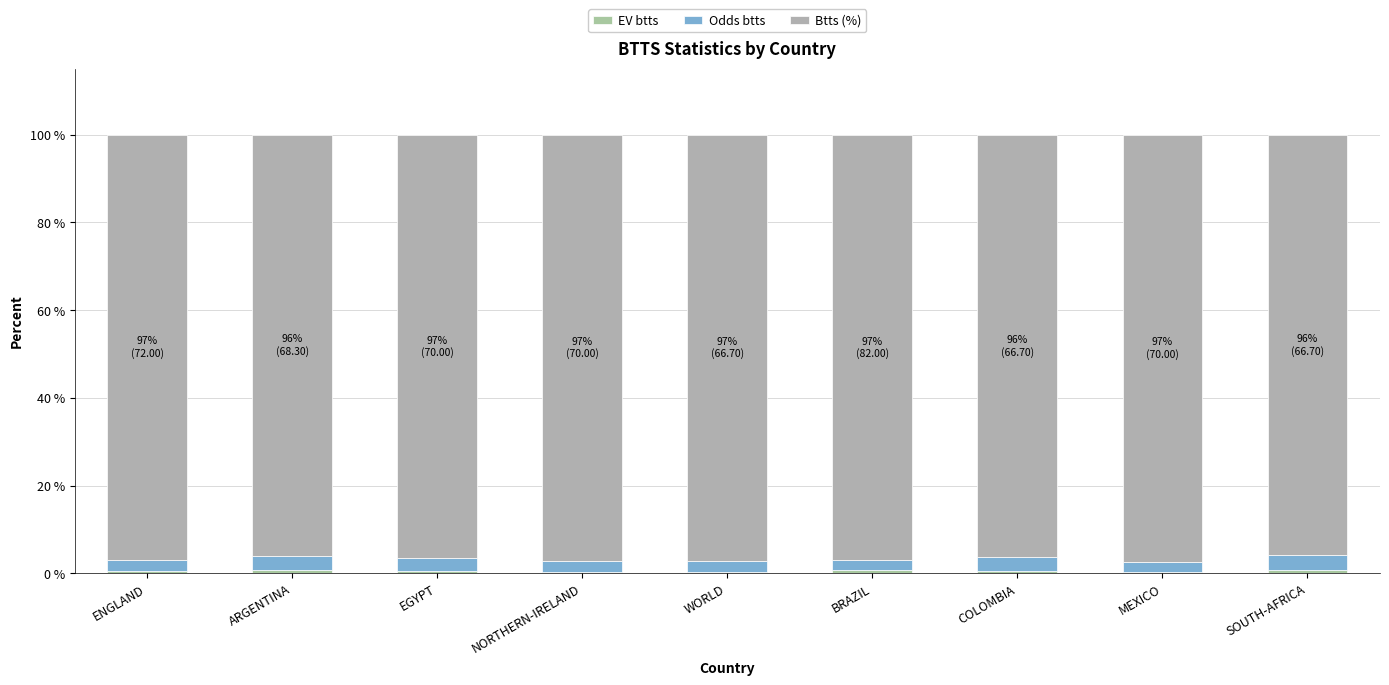

What value does the Odds btts series have at EGYPT?

2.8